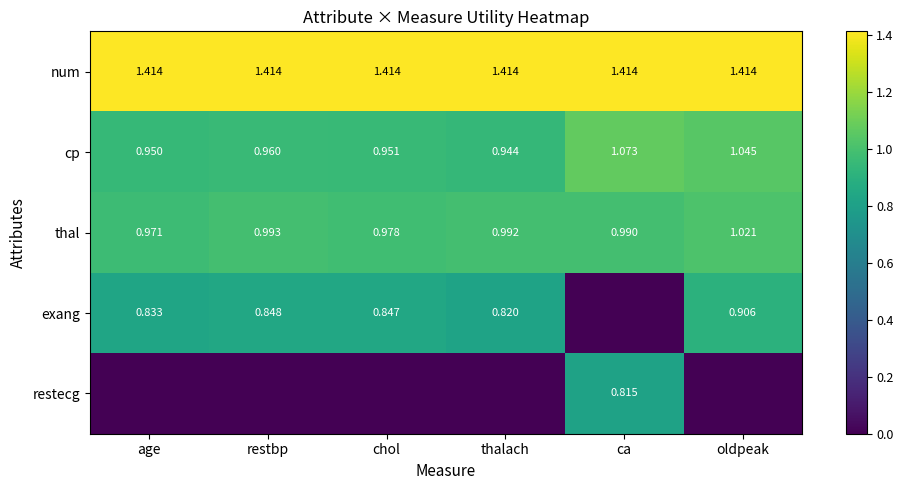

Is the value of num at chol greater than the value of cp at age?

Yes